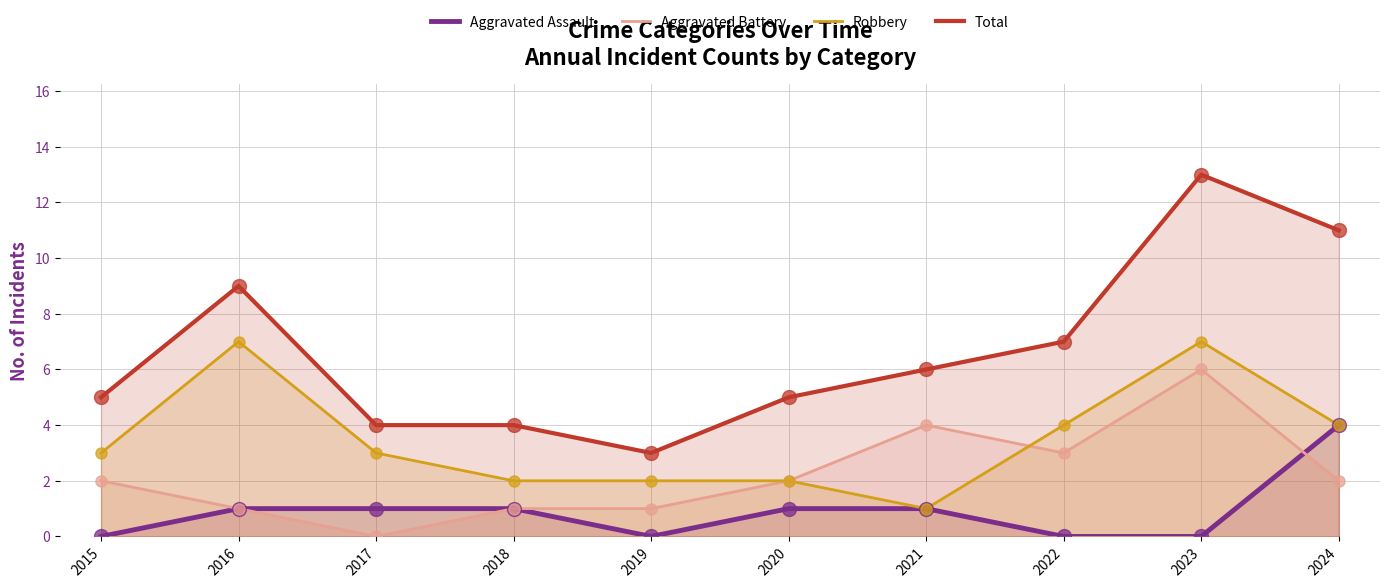

Is the value of Aggravated Battery at 2016 greater than the value of Aggravated Assault at 2020?

No